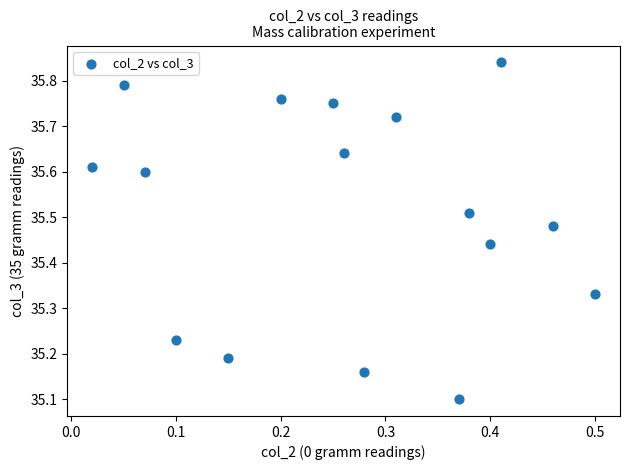

What Y value in the scatter plot is closest to 35?

35.1